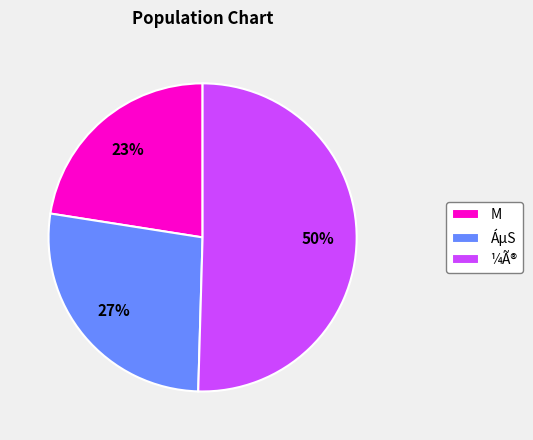

To the nearest percent, what is the combined percentage of ÁµS and M?

50%